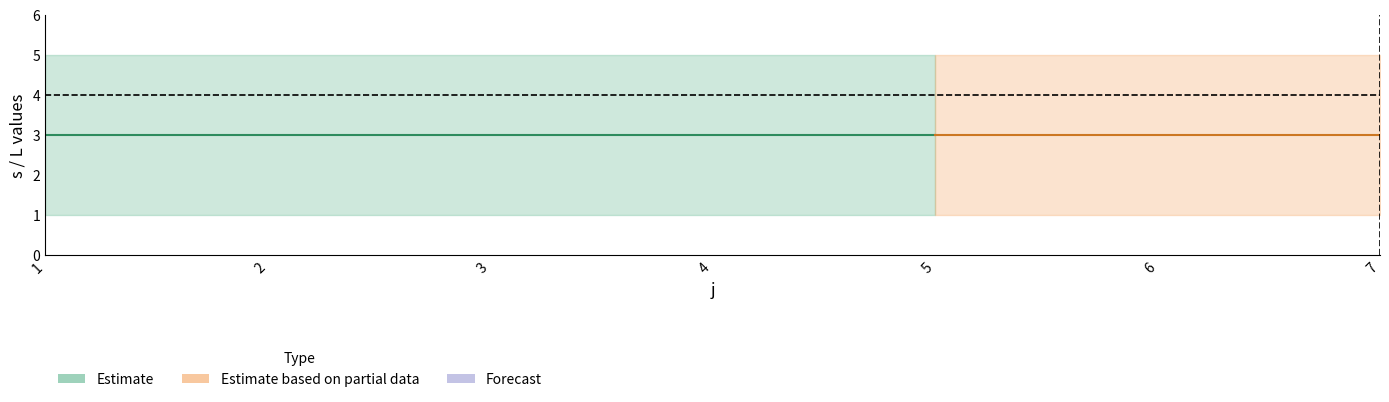

True or false: L_lower and s_lower intersect in this chart.

False